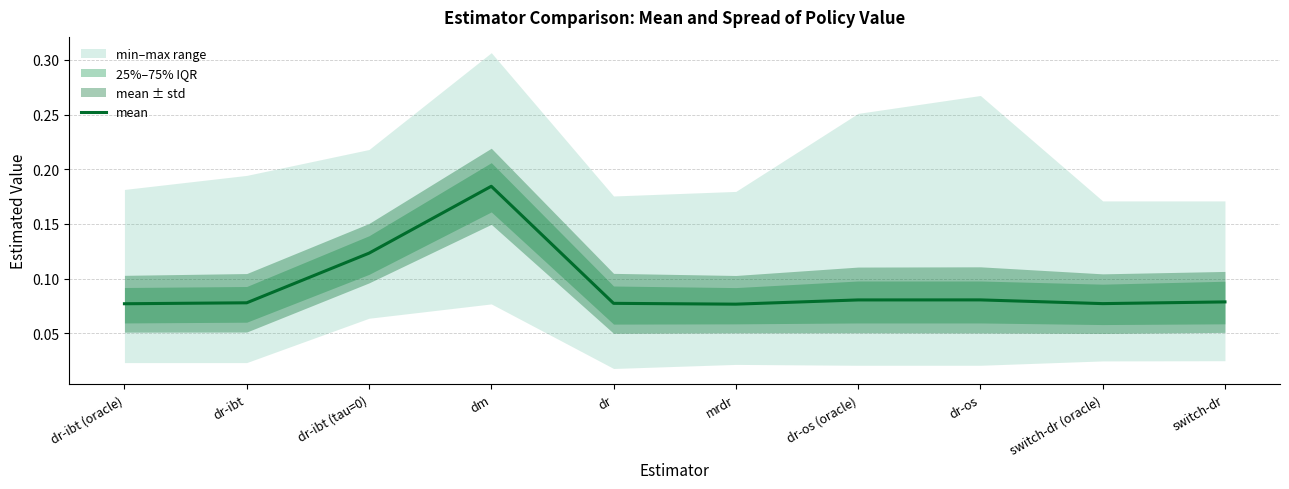

Is it true that the value at mrdr is 0.1?

True